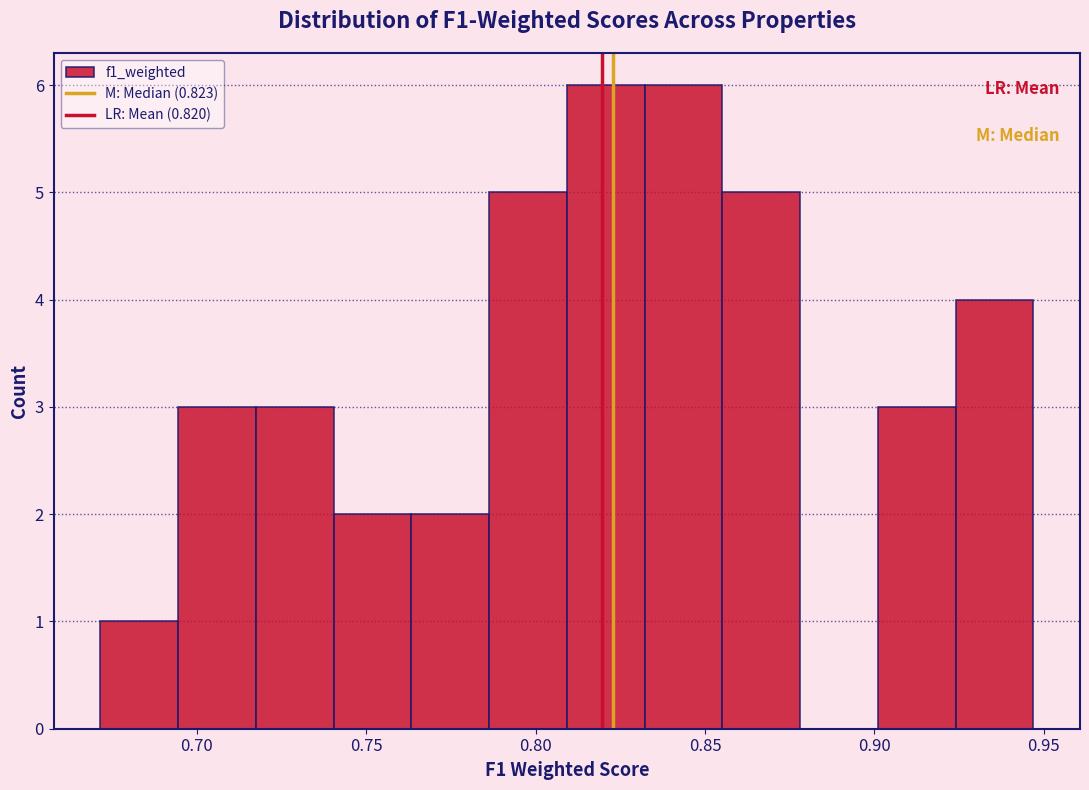

Reading left to right, list every bar in this chart as the range it spans on the x-axis followed by its height. Neither the bar edges nor the heights are printed on the chart, so give them approximately, as read against the axes.

0.670 to 0.695: 1
0.695 to 0.715: 3
0.715 to 0.740: 3
0.740 to 0.765: 2
0.765 to 0.785: 2
0.785 to 0.810: 5
0.810 to 0.830: 6
0.830 to 0.855: 6
0.855 to 0.880: 5
0.880 to 0.900: 0
0.900 to 0.925: 3
0.925 to 0.945: 4